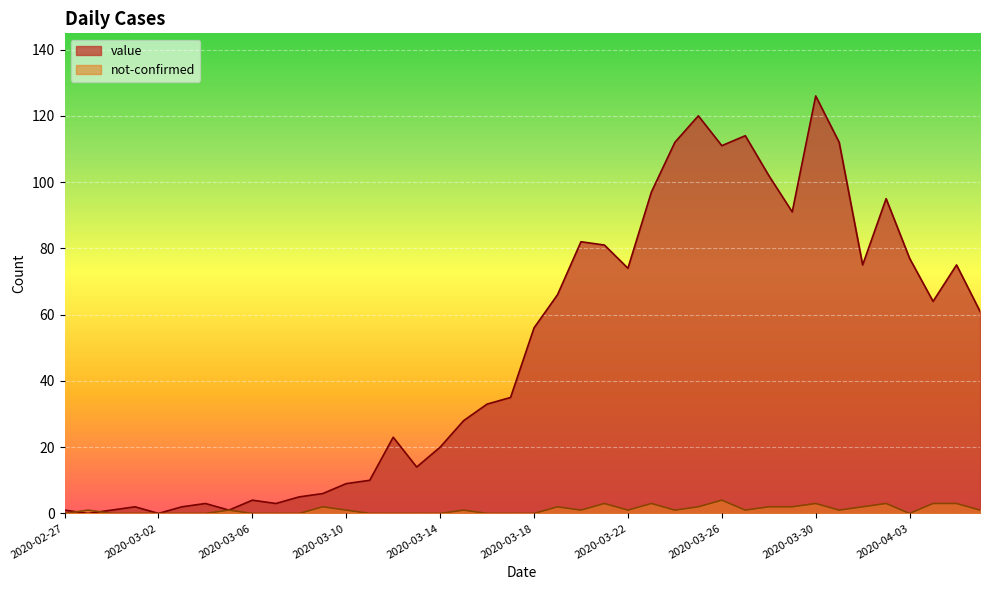

What position from the right is 2020-03-15?

23